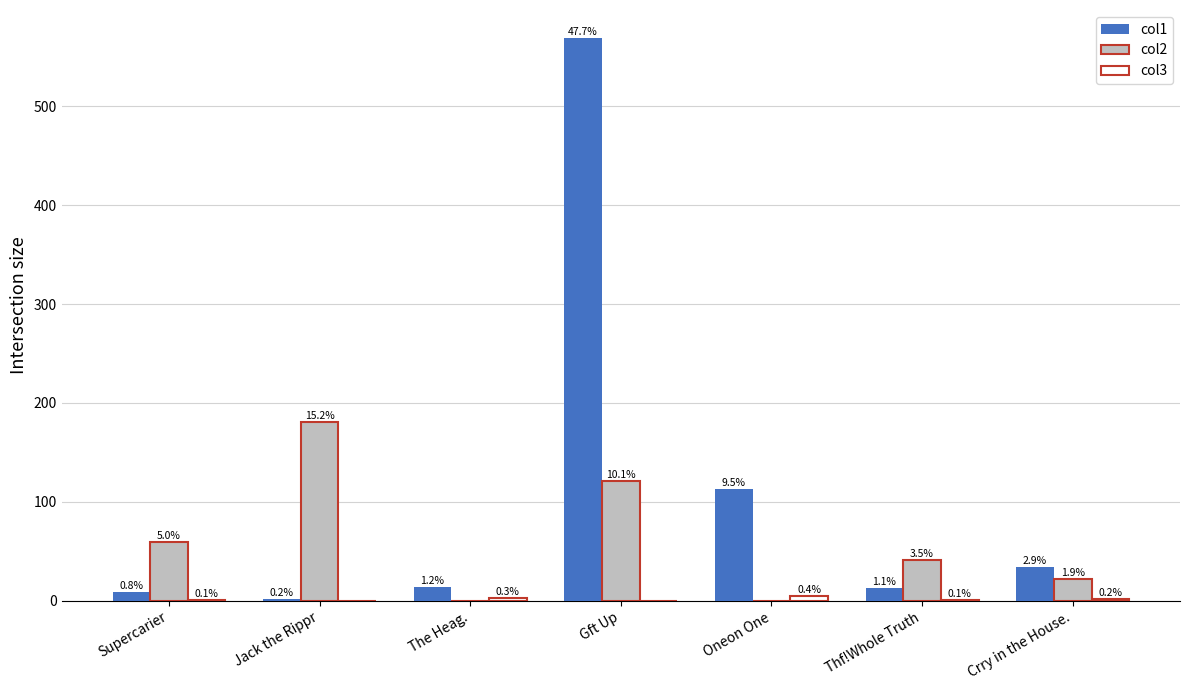

How many groups of bars are there?

7